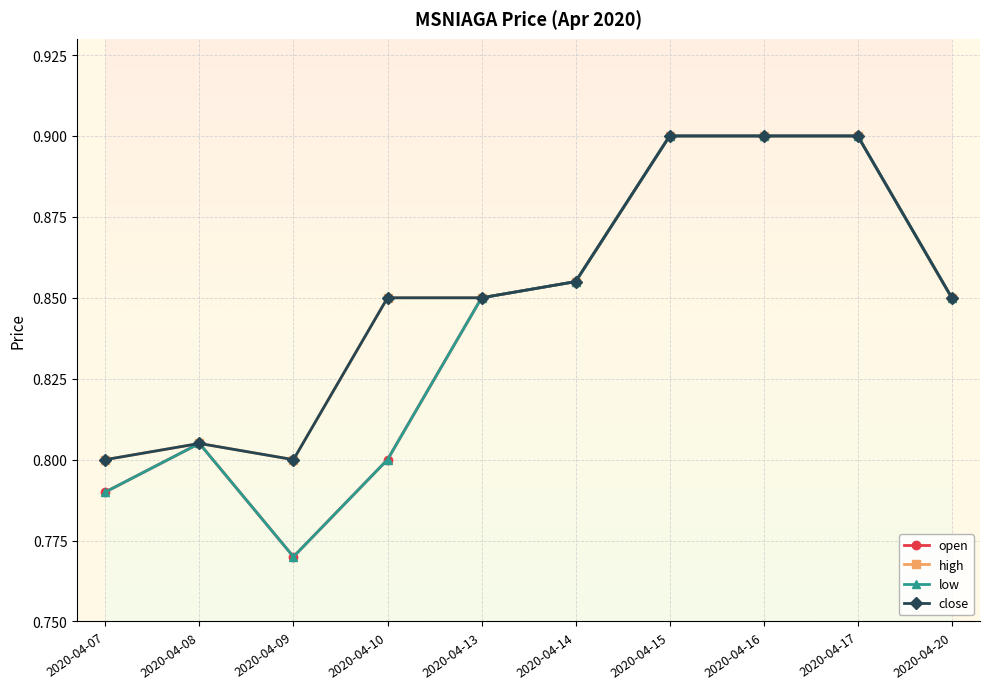

What is the sum of all close values?

8.5